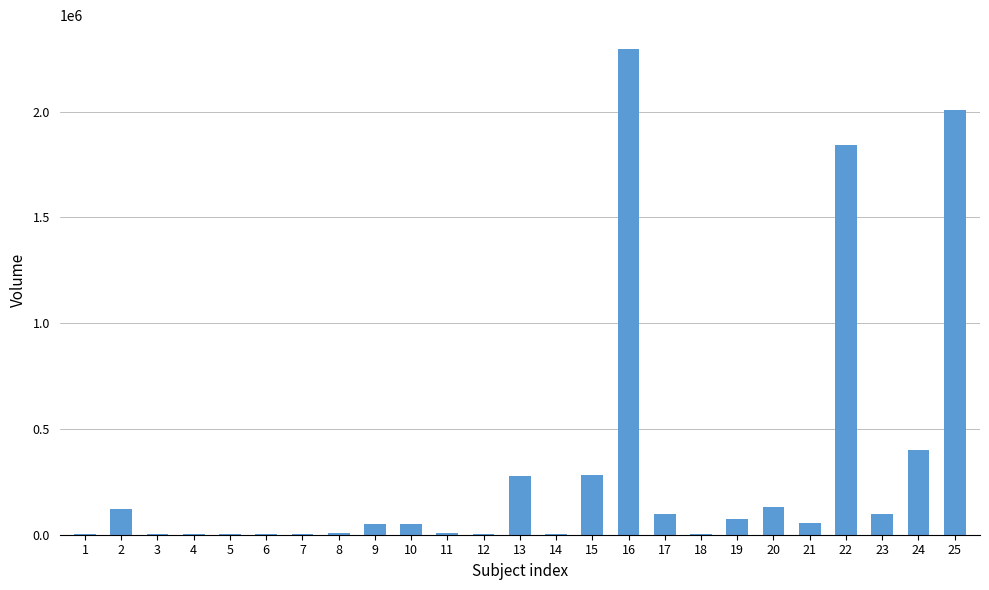

Is it true that the value at 24 is 525822.7?

False